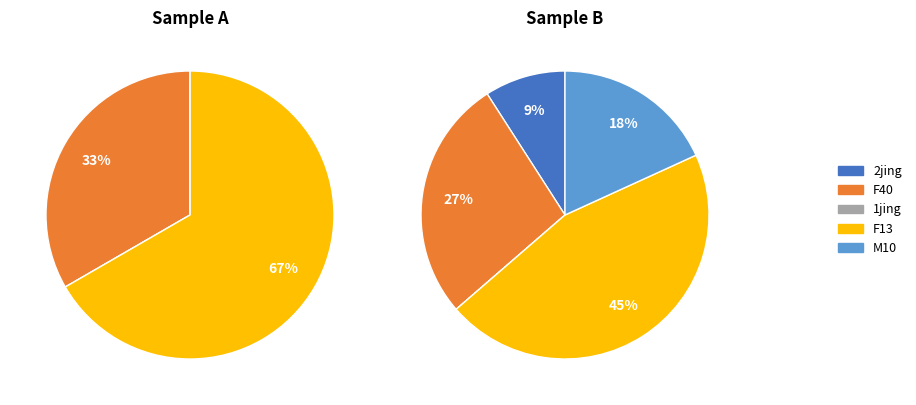

How many slices are in this pie chart?

5